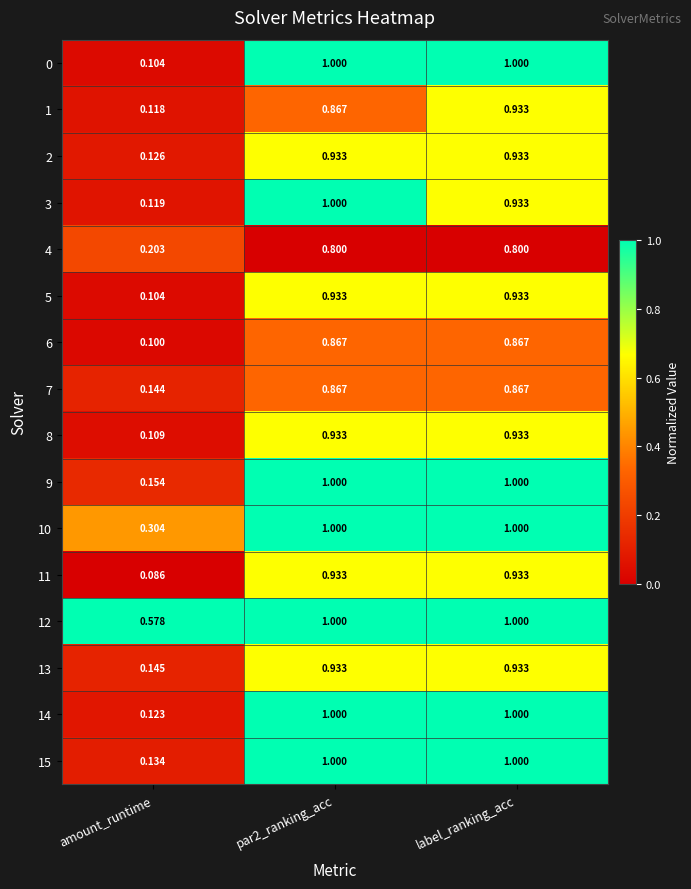

At which label does 9 reach its minimum?

amount_runtime